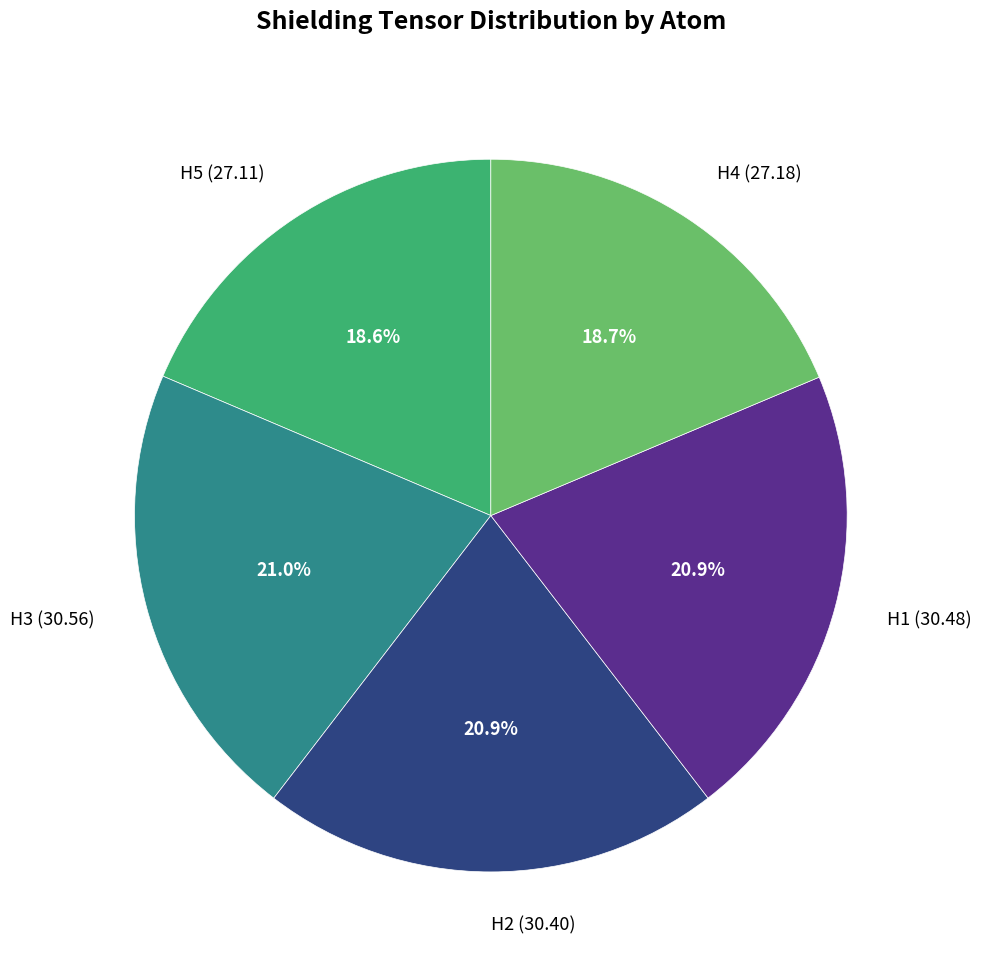

The H4 slice represents 19% of the pie. True or false?

True